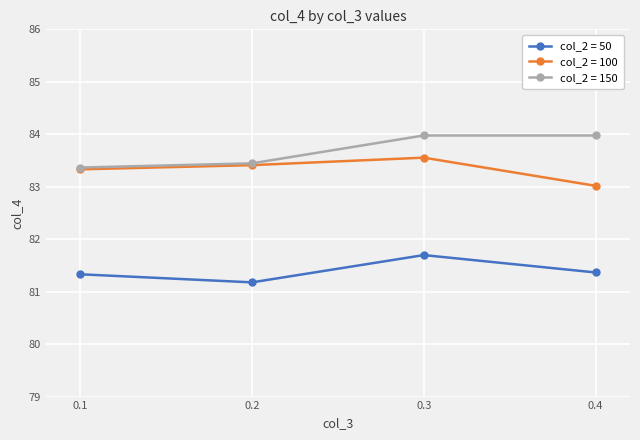

Reading right to left, extract all data points from this chart.

col_2 = 50: 81.4	81.7	81.2	81.3
col_2 = 100: 83.0	83.6	83.4	83.3
col_2 = 150: 84.0	84.0	83.4	83.4